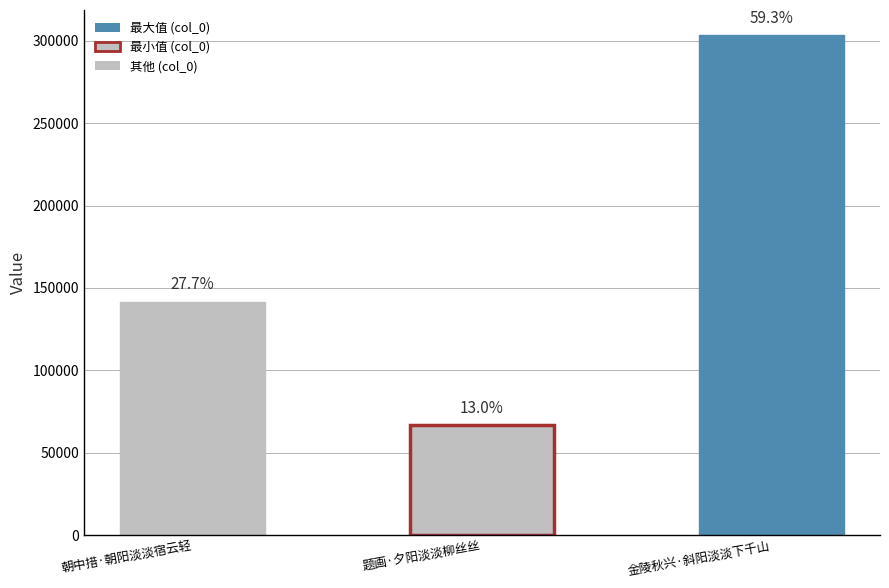

The value at 朝中措·朝阳淡淡宿云轻 is 141781. True or false?

True